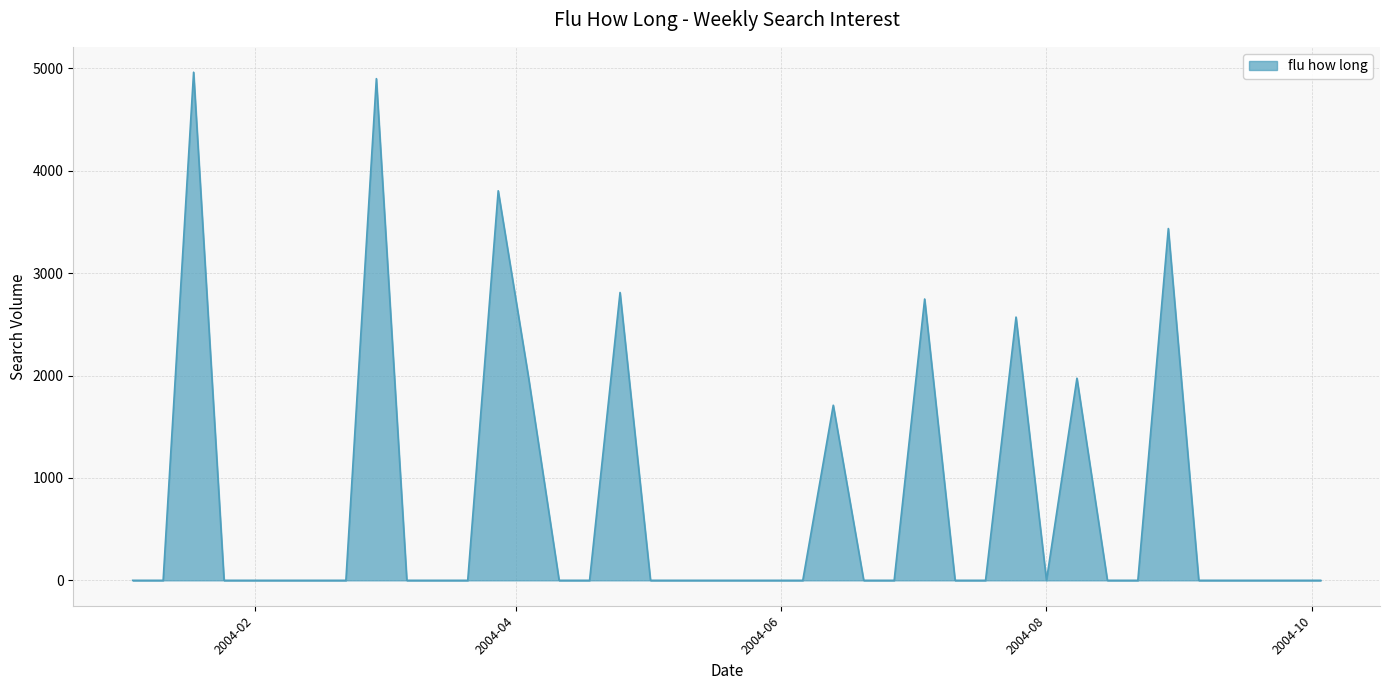

What is the maximum value shown in the chart?

4961.3